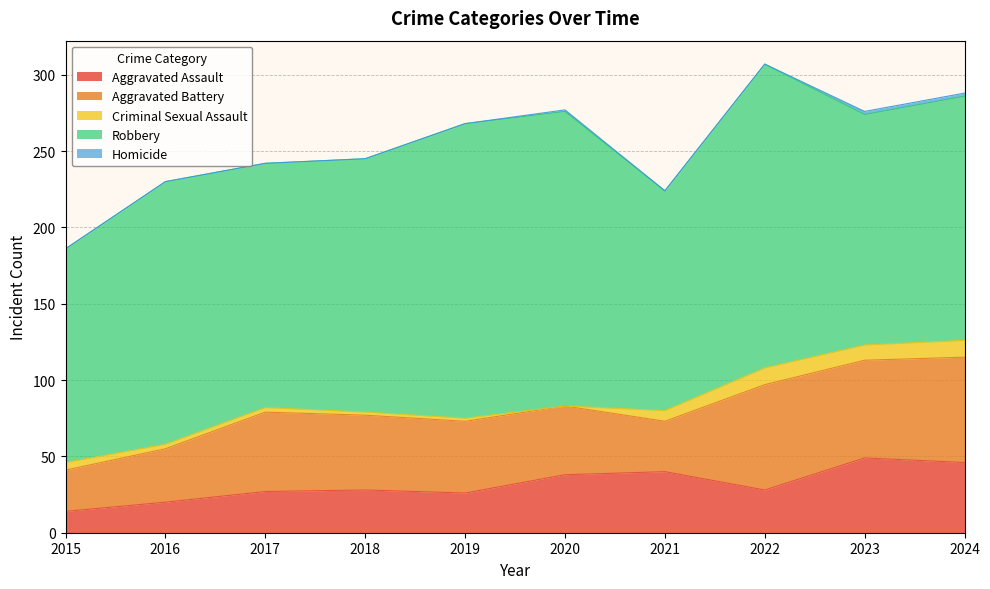

Reading left to right, what are all the values shown in this chart?

Aggravated Assault: 2015=14	2016=20	2017=27	2018=28	2019=26	2020=38	2021=40	2022=28	2023=49	2024=46
Aggravated Battery: 2015=27	2016=35	2017=52	2018=49	2019=47	2020=45	2021=33	2022=69	2023=64	2024=69
Criminal Sexual Assault: 2015=5	2016=3	2017=3	2018=2	2019=2	2020=0	2021=7	2022=11	2023=10	2024=11
Robbery: 2015=140	2016=172	2017=160	2018=166	2019=193	2020=193	2021=144	2022=199	2023=151	2024=160
Homicide: 2015=0	2016=0	2017=0	2018=0	2019=0	2020=1	2021=0	2022=0	2023=2	2024=2